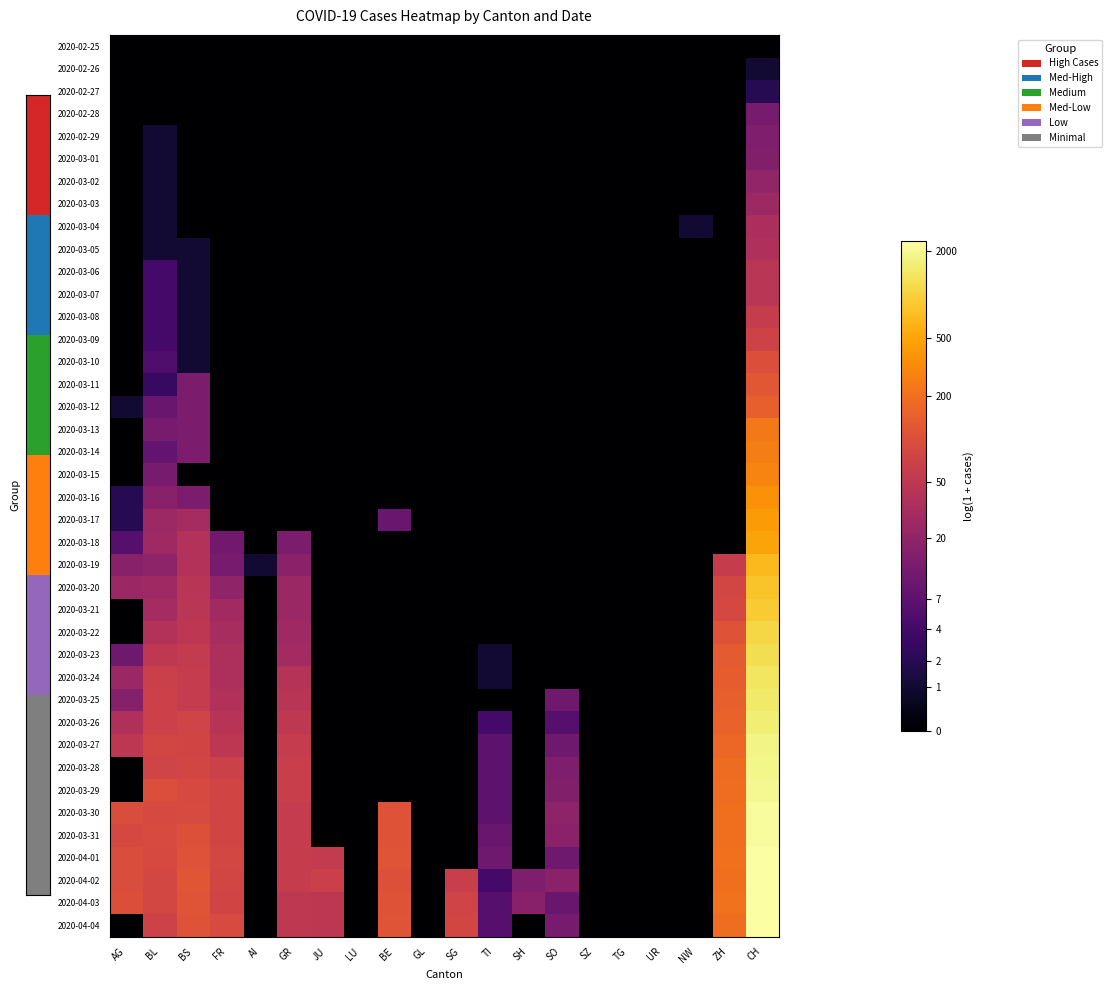

Between SZ and TG, which is larger?

SZ